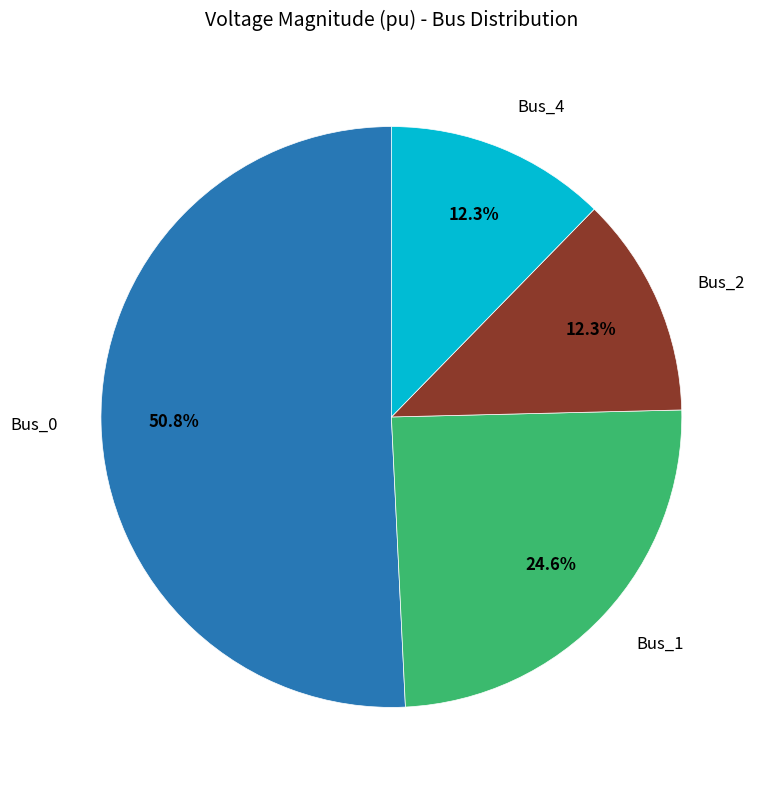

Does any single category account for the majority?

Yes